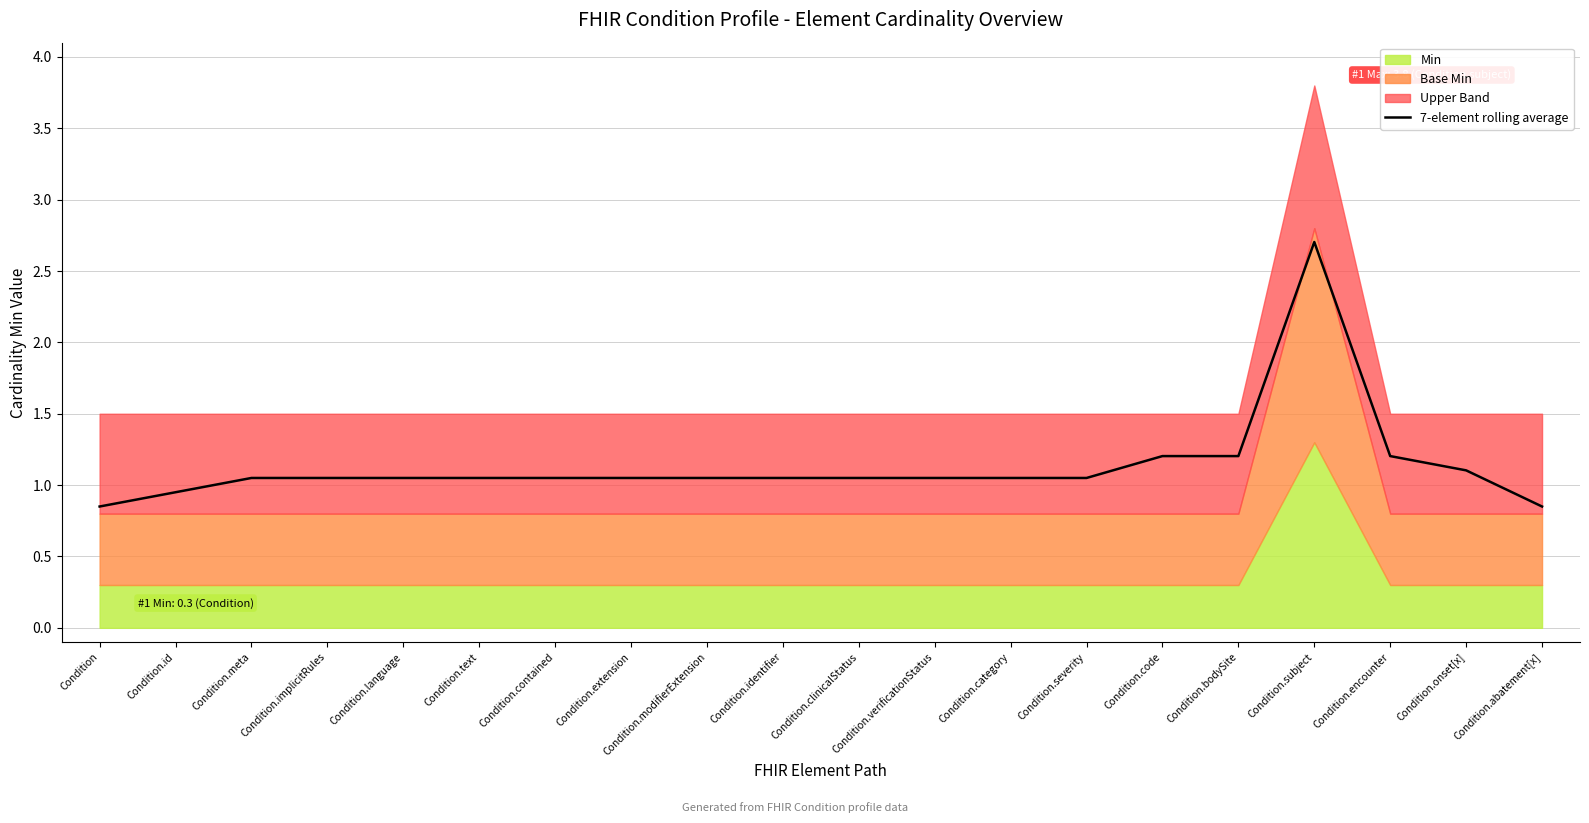

Between Condition.subject and Condition.verificationStatus, which is larger?

Condition.subject